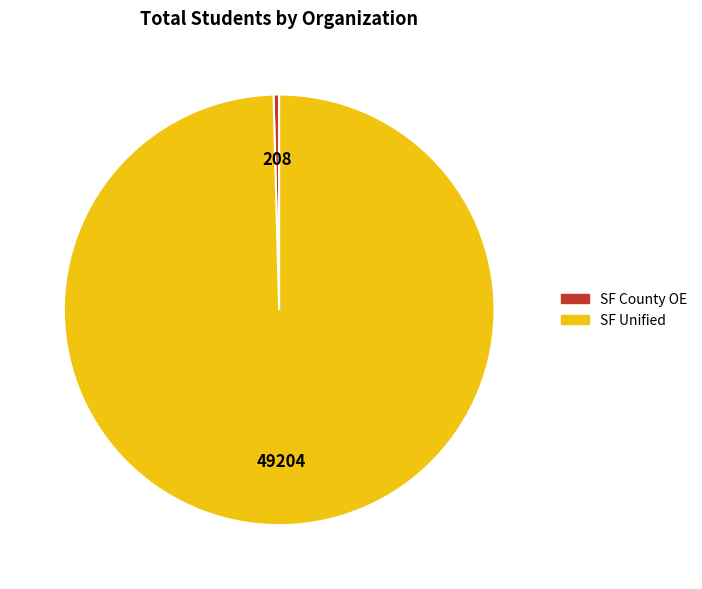

Is there any slice that represents more than half of the pie?

Yes